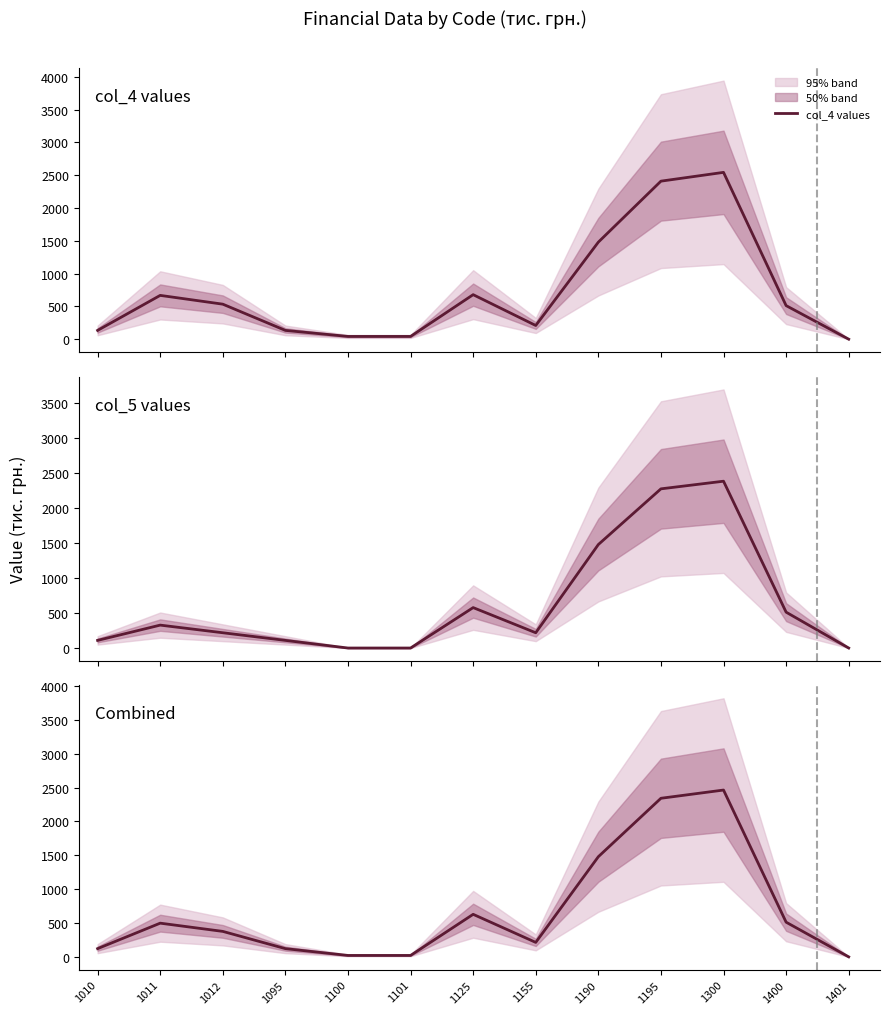

How many categories are shown in the chart?

13